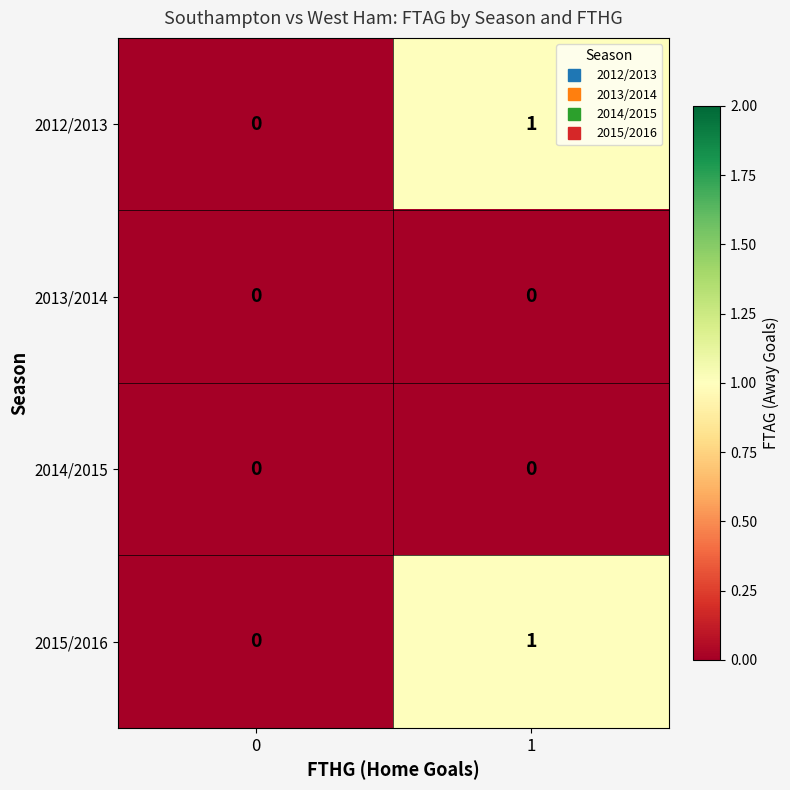

True or false: 2015/2016 has a value of 0 at 0.

True